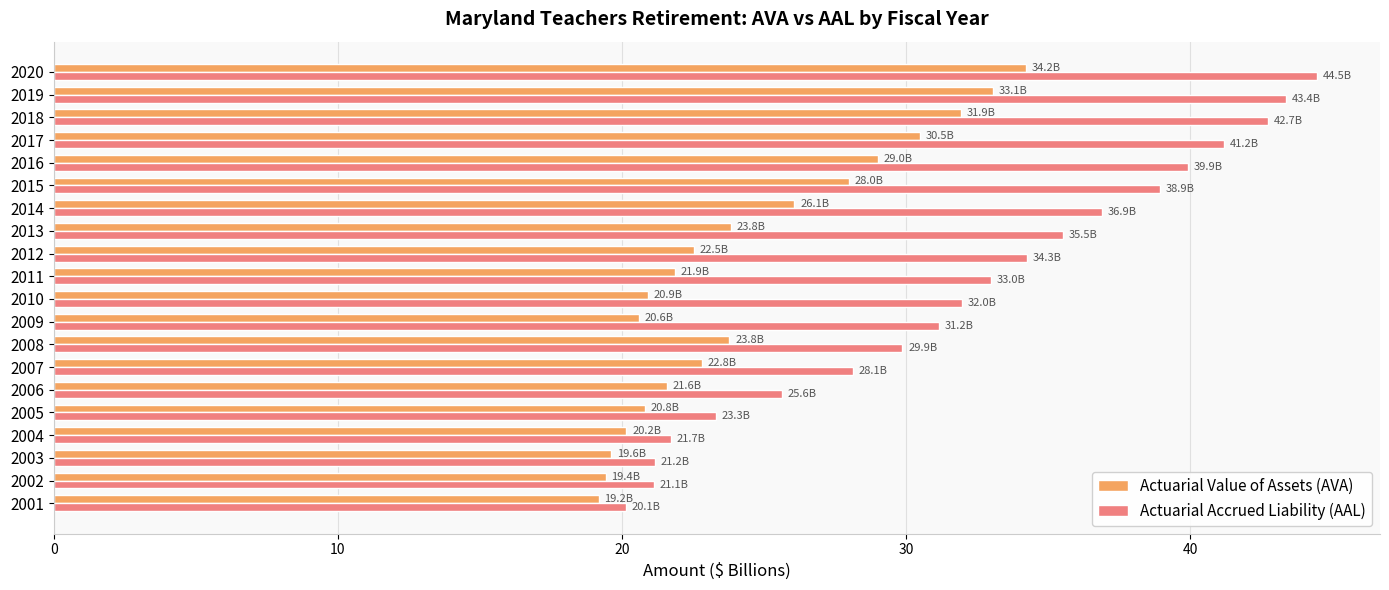

Rank the series at 2010 from highest to lowest value.

Actuarial Accrued Liability (AAL), Actuarial Value of Assets (AVA)